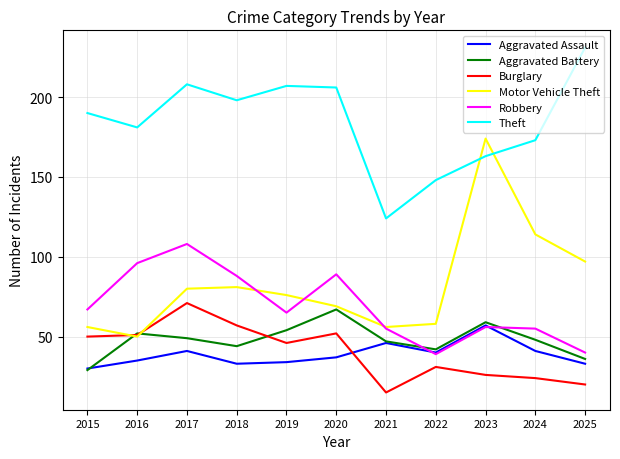

Reading right to left, extract all data points from this chart.

Aggravated Assault: 33	41	57	40	46	37	34	33	41	35	30
Aggravated Battery: 36	48	59	42	47	67	54	44	49	52	29
Burglary: 20	24	26	31	15	52	46	57	71	51	50
Motor Vehicle Theft: 97	114	174	58	56	69	76	81	80	50	56
Robbery: 40	55	56	39	55	89	65	88	108	96	67
Theft: 231	173	163	148	124	206	207	198	208	181	190